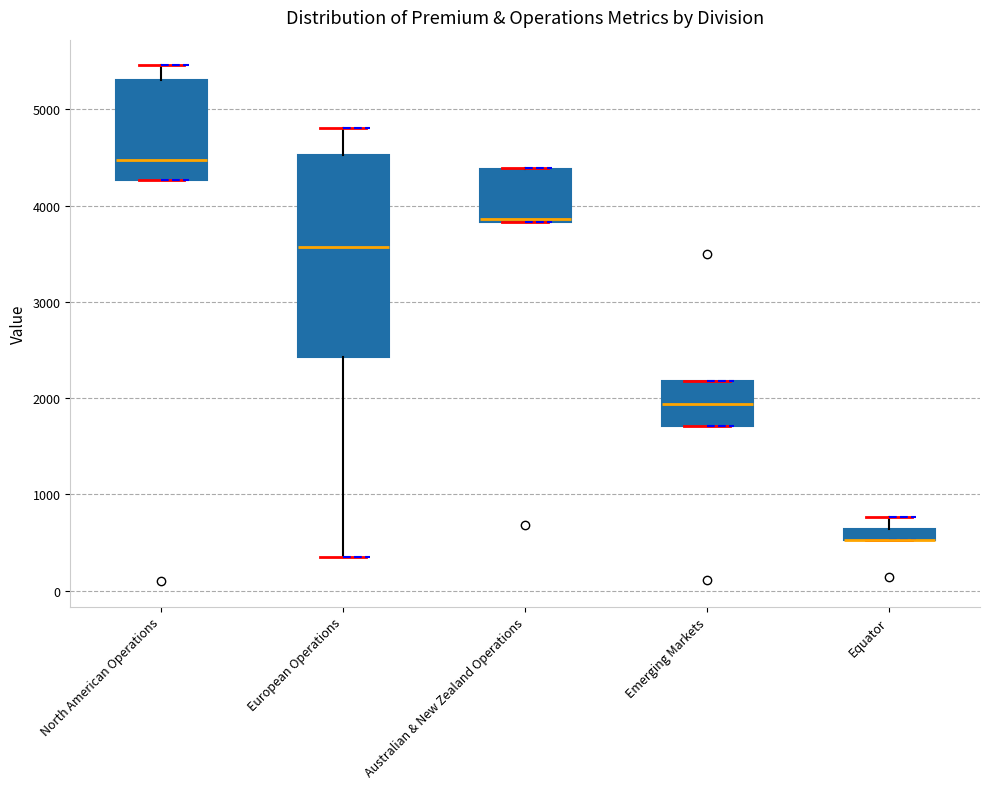

Comparing the boxes themselves (not the whiskers), which one is the tallest?

European Operations